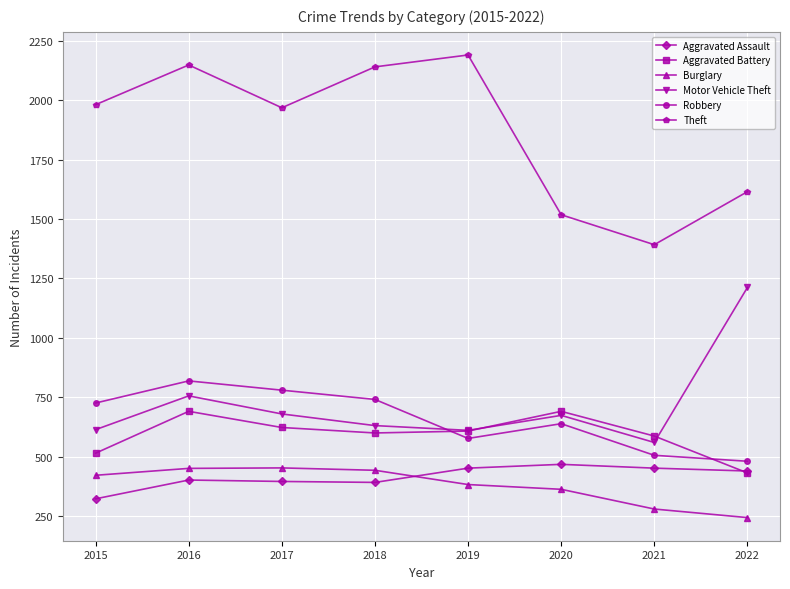

What is the value of the Robbery point at the 1st from the left?

726